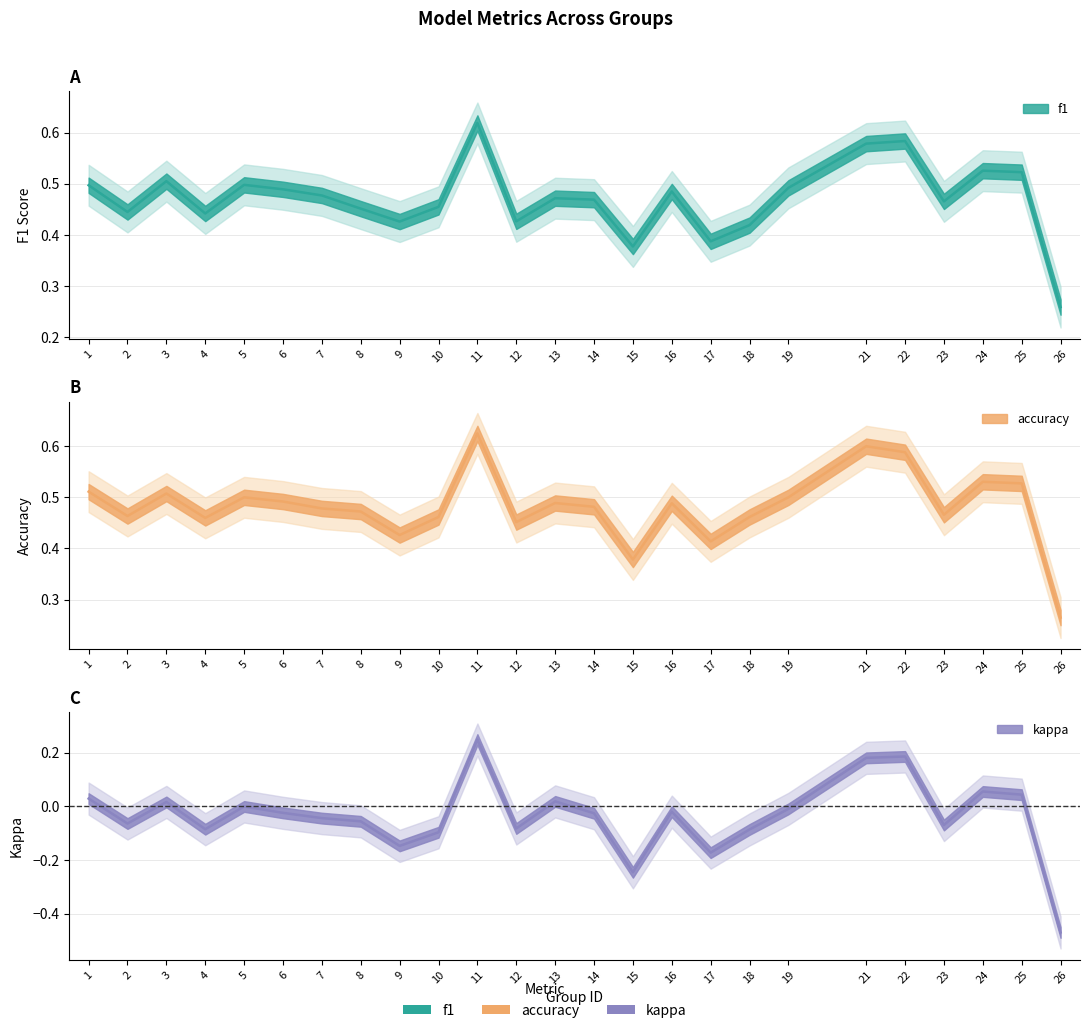

Which category has the highest value in the kappa series?

11